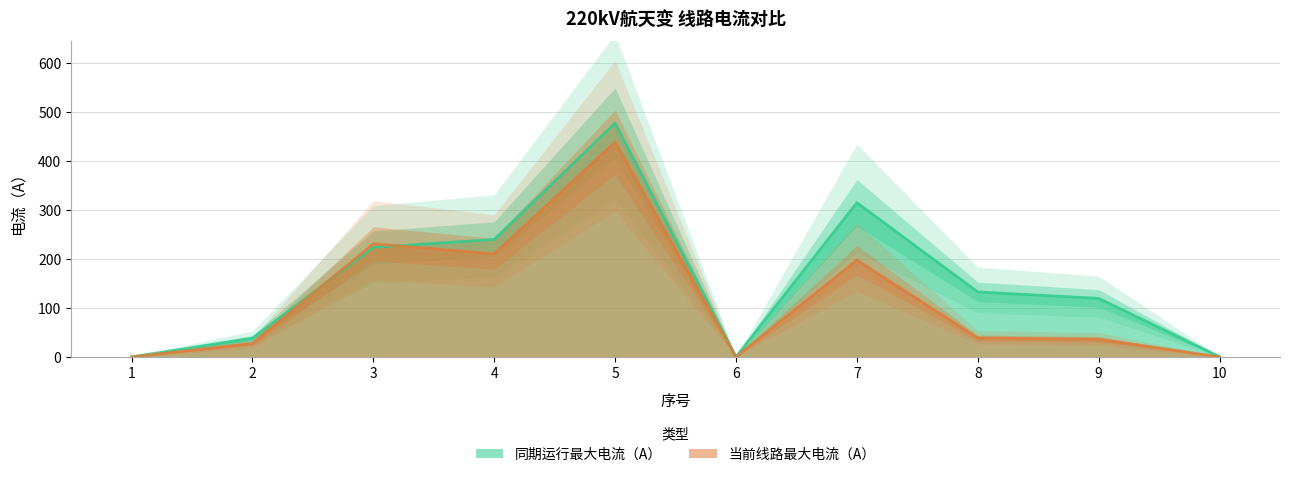

Does the chart display data point markers on the line(s)?

No